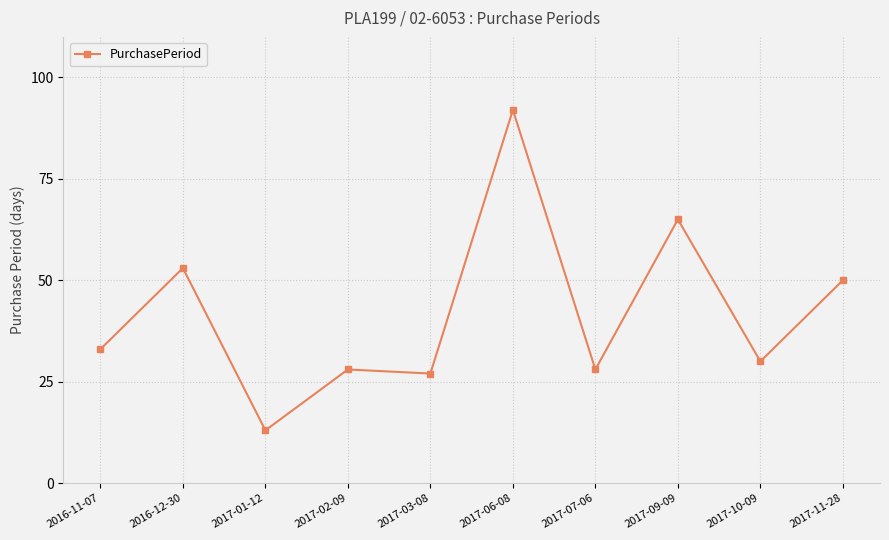

At which category does the chart reach its minimum across all series?

2017-01-12